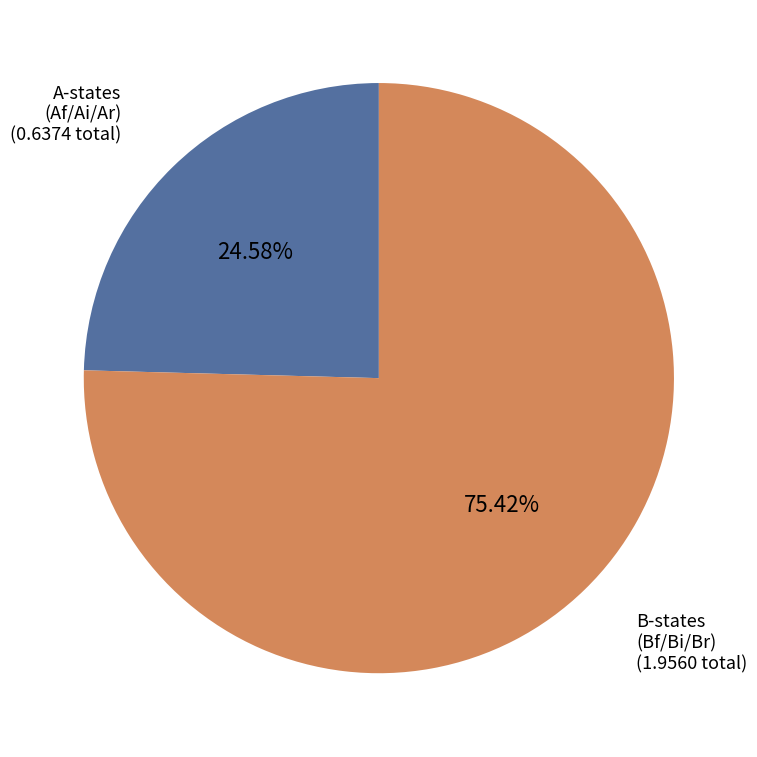

Is B-states (Bf/Bi/Br) the majority of the pie?

Yes